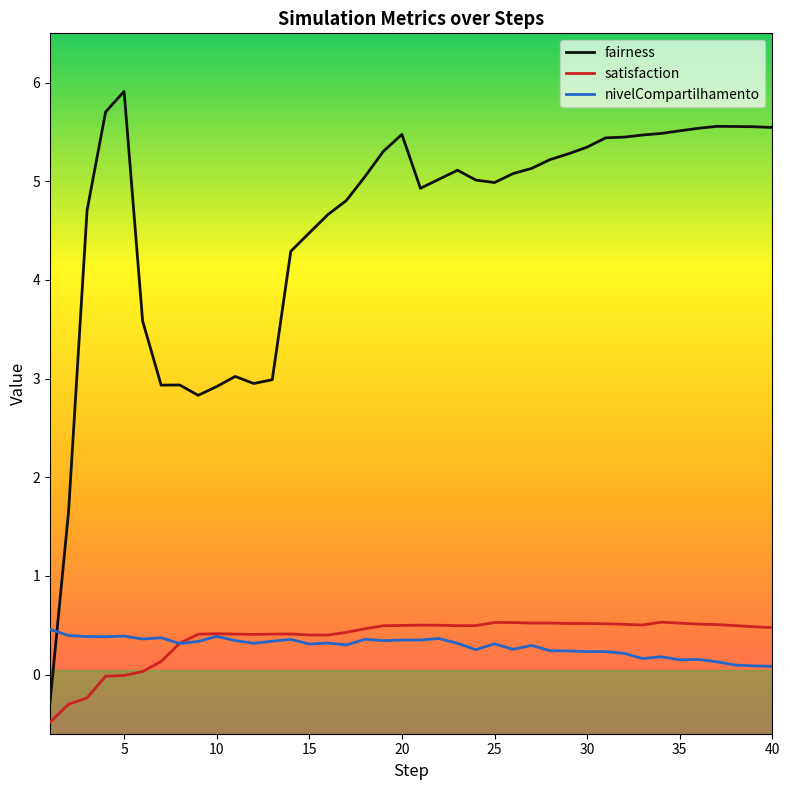

What is the smallest value displayed?

-0.5